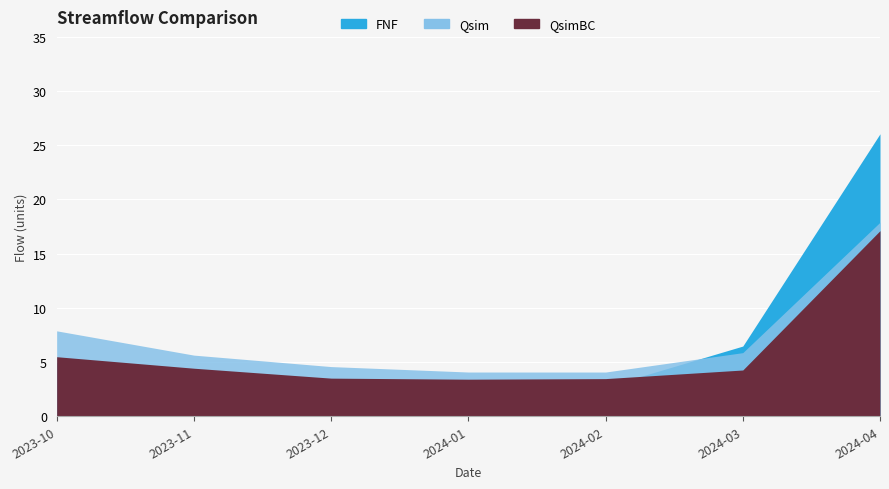

What is the value of the Qsim point at the 3rd from the left?

4.6